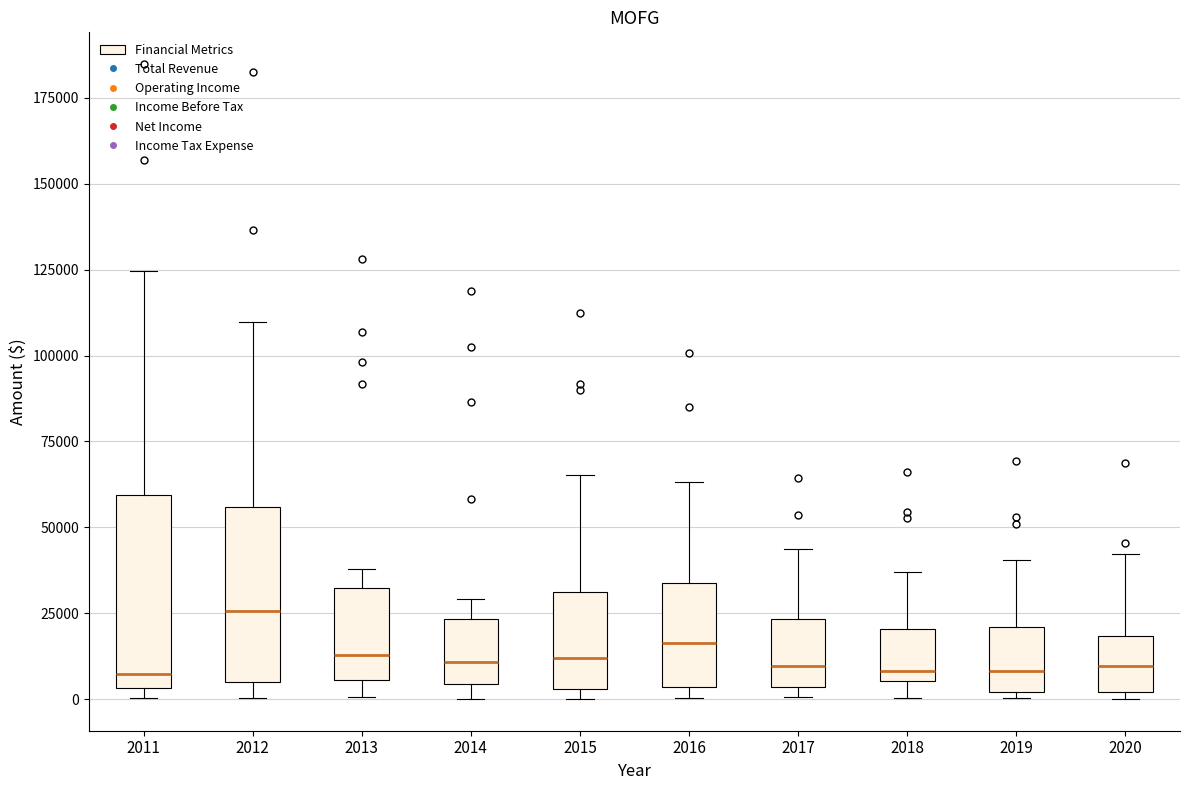

Reading left to right, read every box against the y-axis: the position of its median line, the range the box covers, and the ends of its whiskers. The values are not printed on the chart, so give them approximately, as read against the axis.

2011: median 5000 (just above the box's lower edge), box 5000 to 60000, whiskers 0 to 125000
2012: median 25000, box 5000 to 55000, whiskers 0 to 110000
2013: median 15000, box 5000 to 30000, whiskers 0 to 40000
2014: median 10000, box 5000 to 25000, whiskers 0 to 30000
2015: median 10000, box 5000 to 30000, whiskers 0 to 65000
2016: median 15000, box 5000 to 35000, whiskers 0 to 65000
2017: median 10000, box 5000 to 25000, whiskers 0 to 45000
2018: median 10000, box 5000 to 20000, whiskers 0 to 35000
2019: median 10000, box 0 to 20000, whiskers 0 (just below the box's lower edge) to 40000
2020: median 10000, box 0 to 20000, whiskers 0 (just below the box's lower edge) to 40000